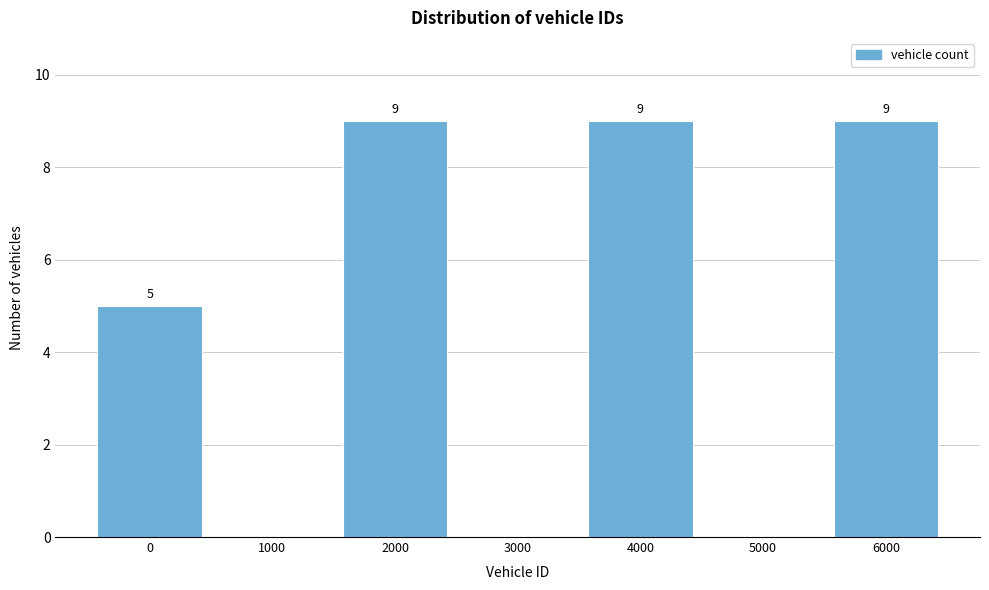

Reading right to left, what are all the values shown in this chart?

6000=9	5000=0	4000=9	3000=0	2000=9	1000=0	0=5